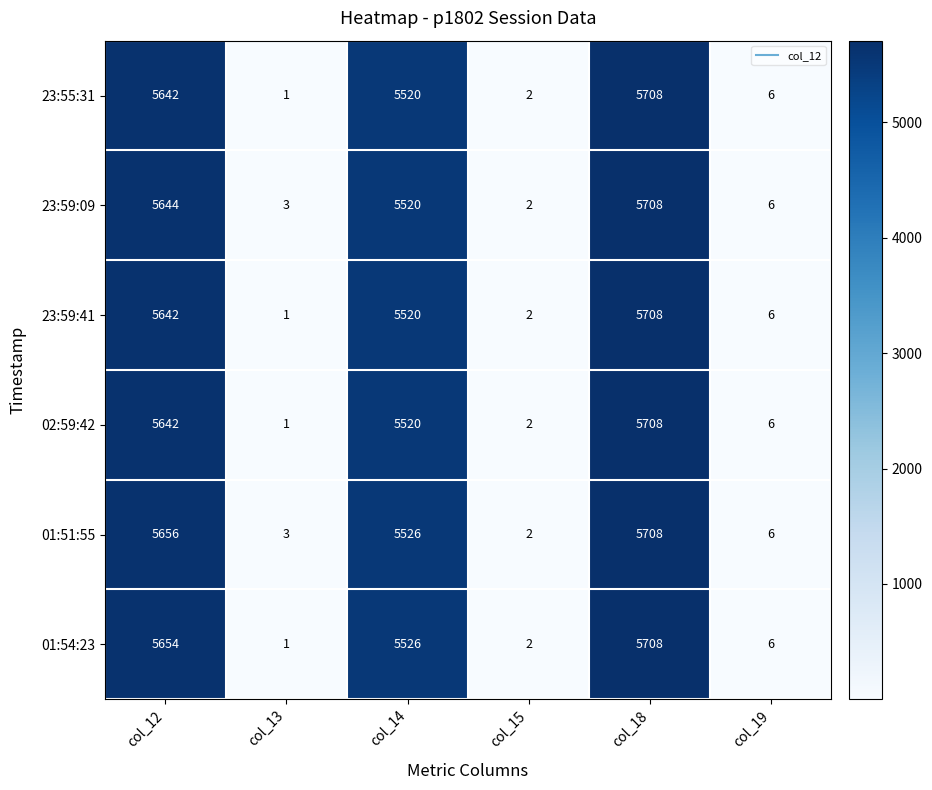

What is the sum of all 01:51:55 values?

16901